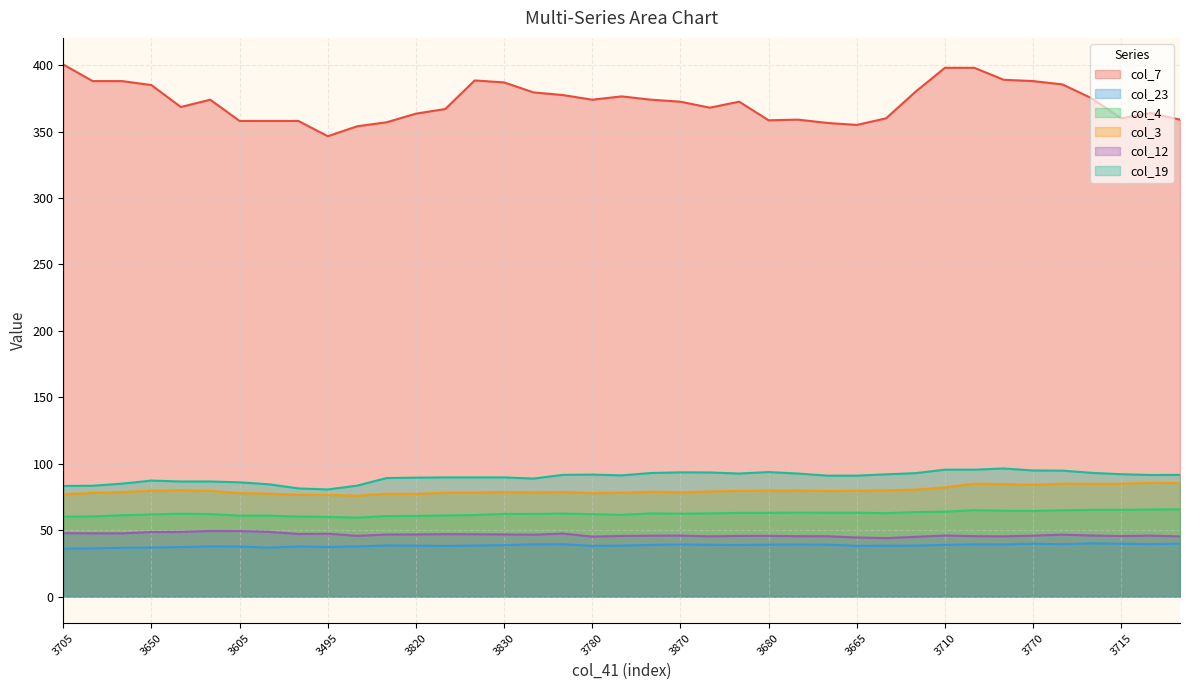

What is the difference between the highest and lowest values at 3450?

321.2